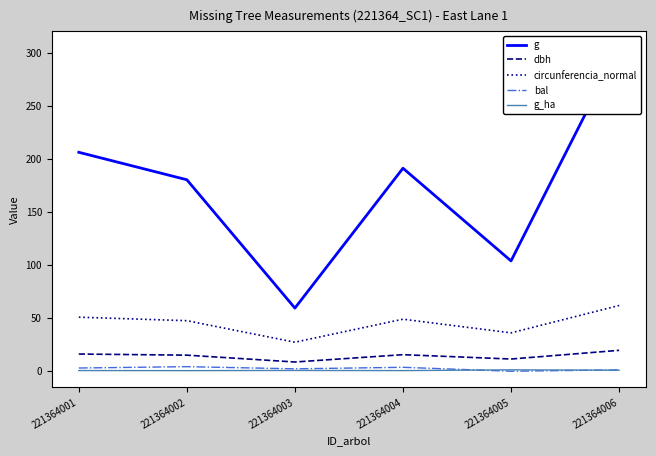

The circunferencia_normal series shows 61.9 at 221364006. True or false?

True